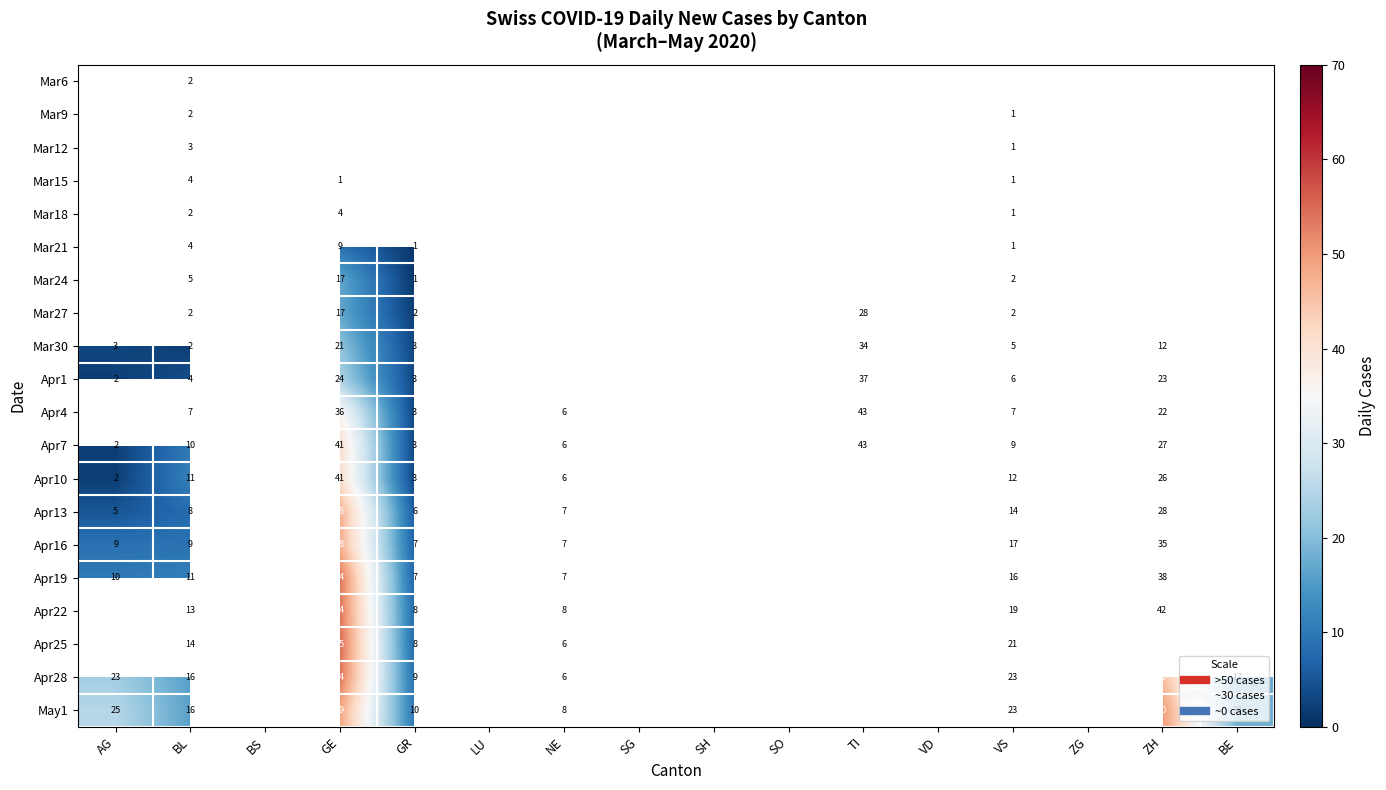

True or false: May1 has a value of 10.0 at GR.

True